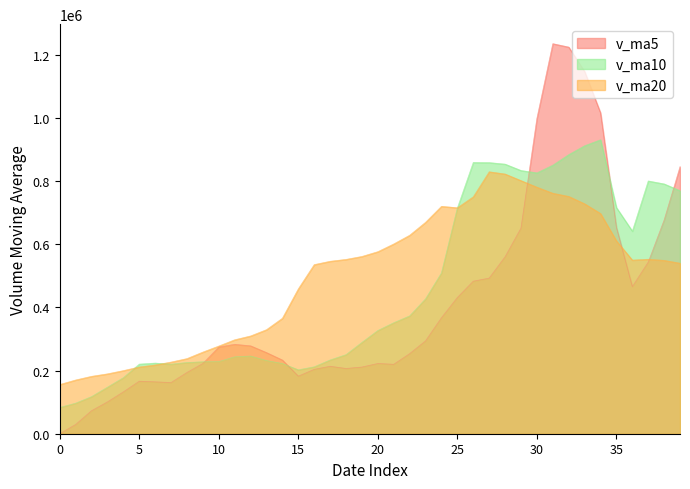

Count the number of categories in the chart.

40